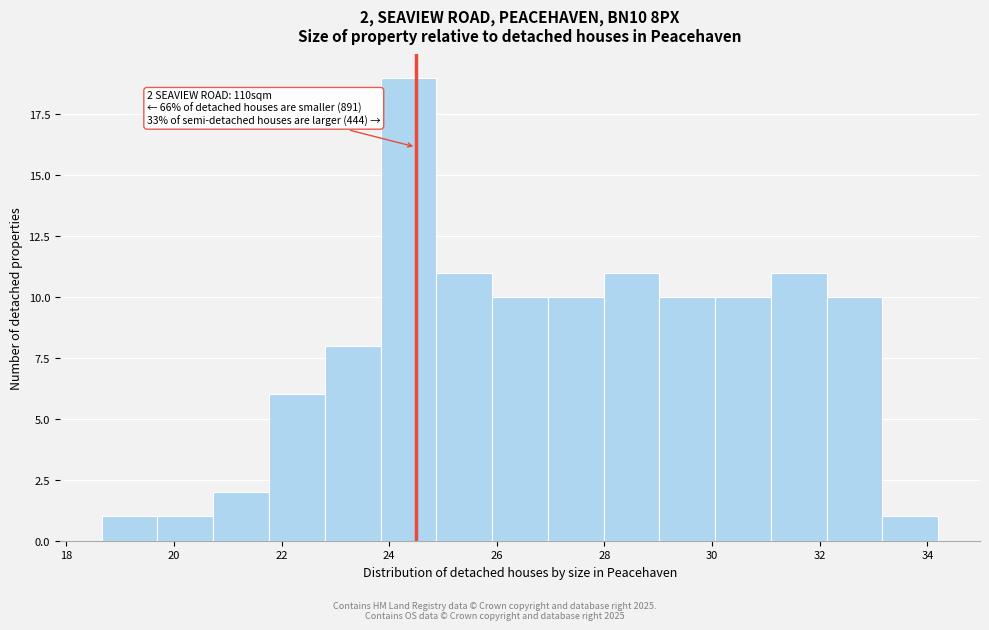

Which range on the x-axis has the tallest bar?

23.8 to 24.8